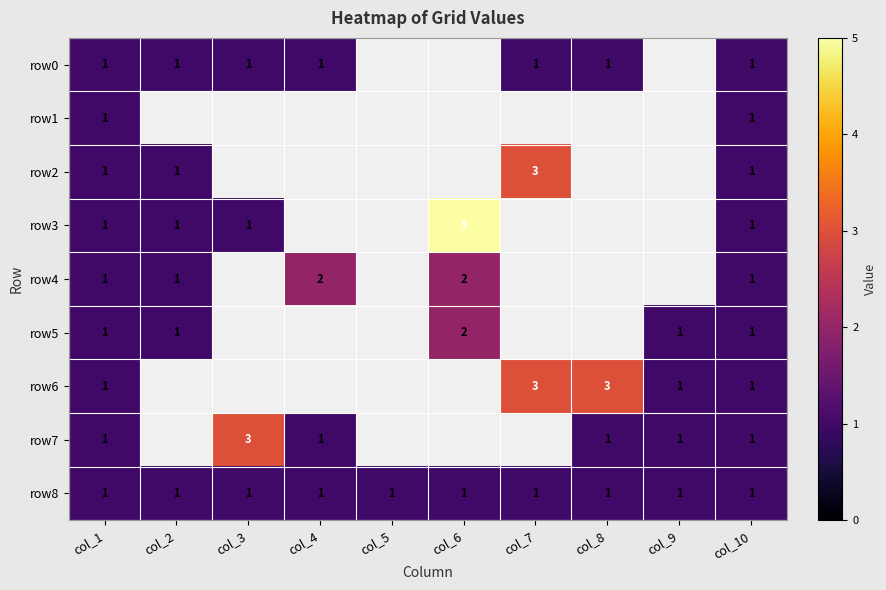

Is it true that row8 equals 0 at col_4?

False